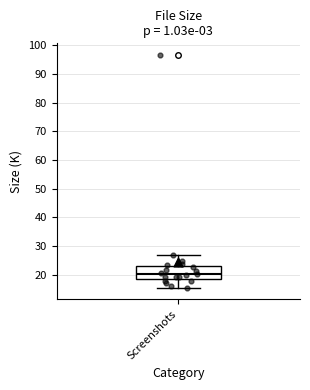

Read this box plot against the y-axis: the position of the median line, the range covered by the box, and the ends of both whiskers. The values are not printed on the chart, so give them approximately, as read against the axis.

median 20, box 18 to 23, whiskers 15 to 27